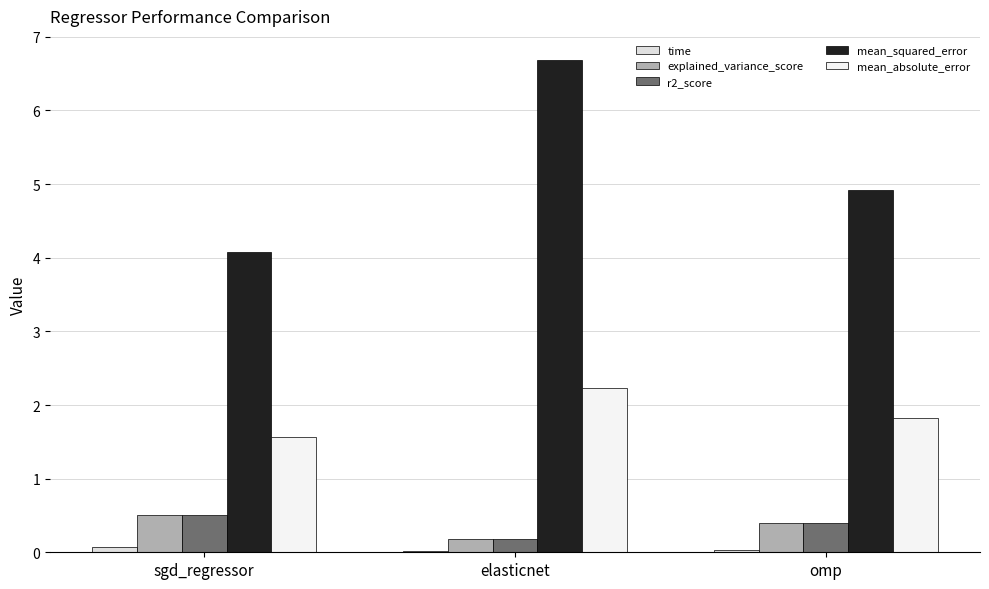

What is the label of the 2nd bar from the left?

elasticnet